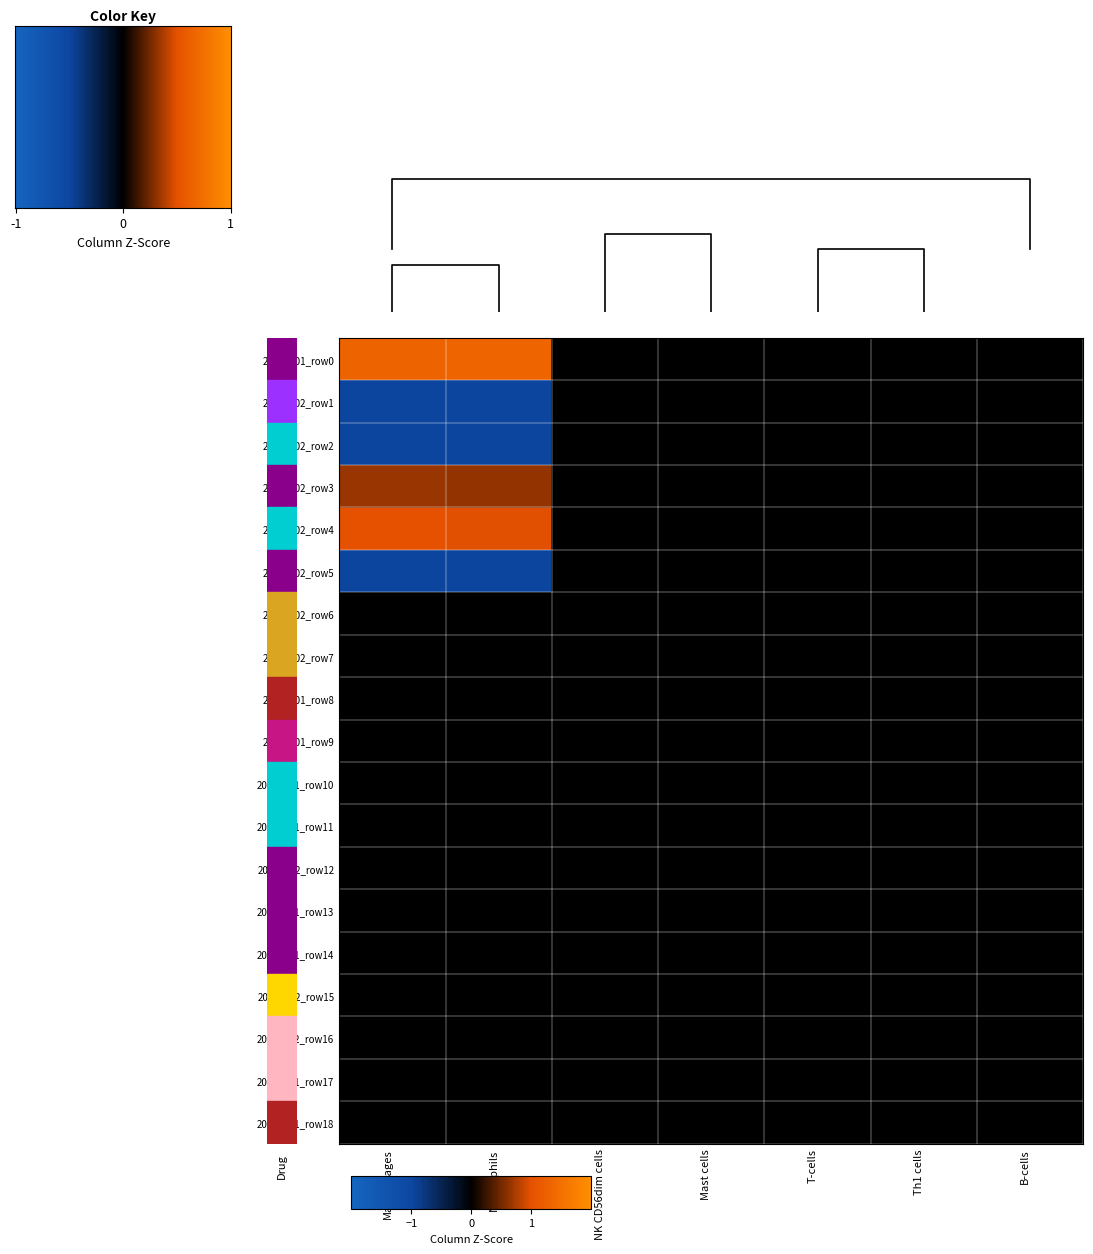

Is it true that 20201202_row5 equals -0.6 at T-cells?

False